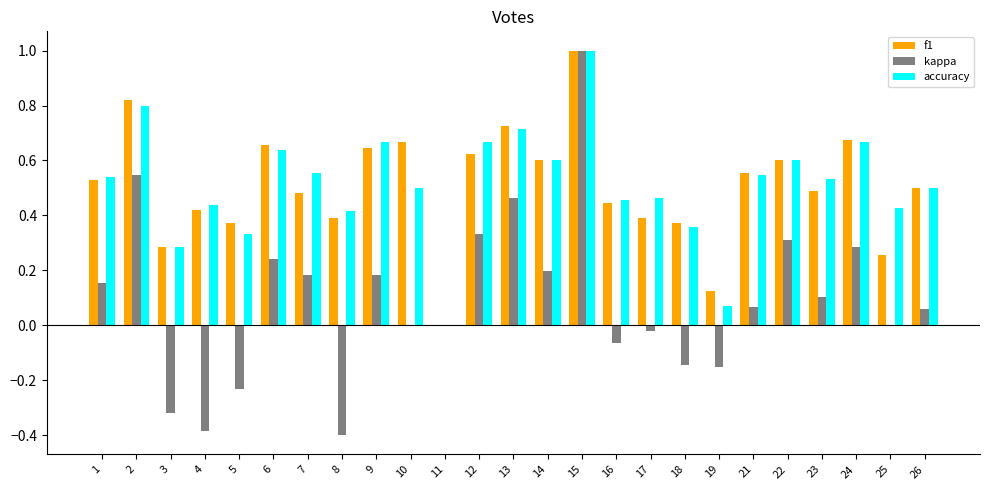

True or false: f1 has a value of 0.6 at 14.

True